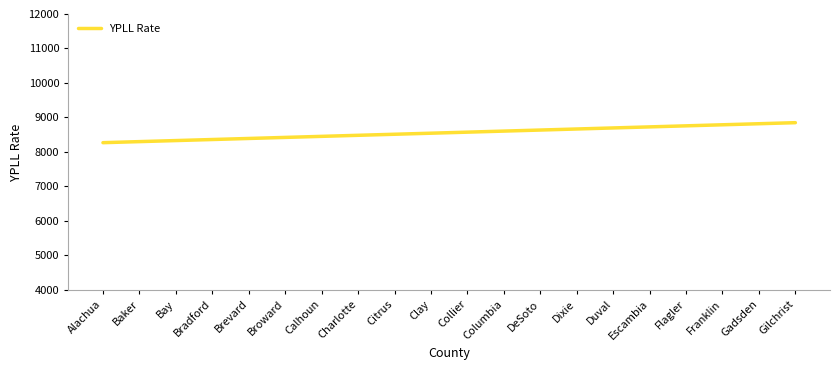

What position from the left is Brevard?

5